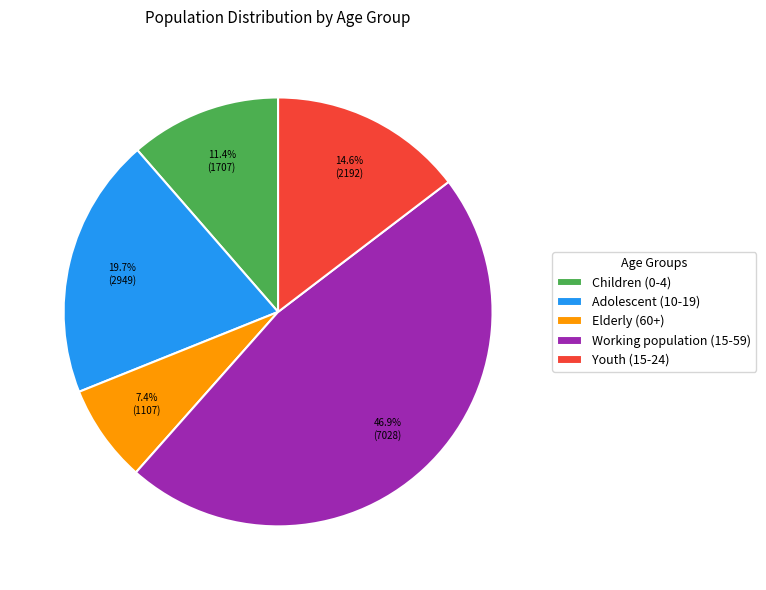

Which category has the biggest portion of the pie?

Working population (15-59)